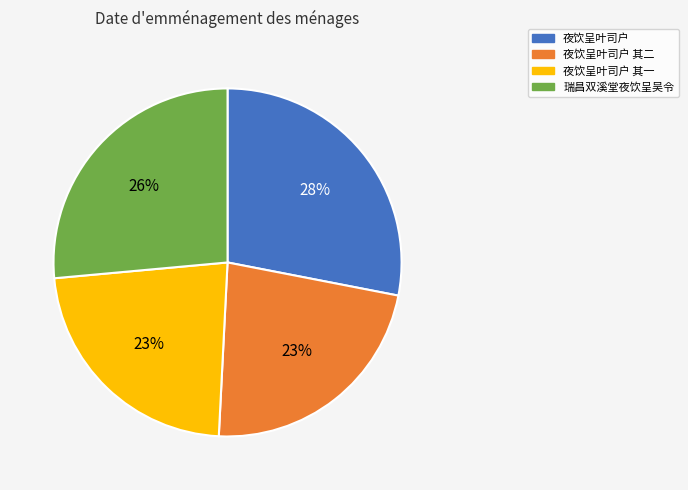

Do 夜饮呈叶司户 其二 and 夜饮呈叶司户 其一 together represent more than half of the pie?

No